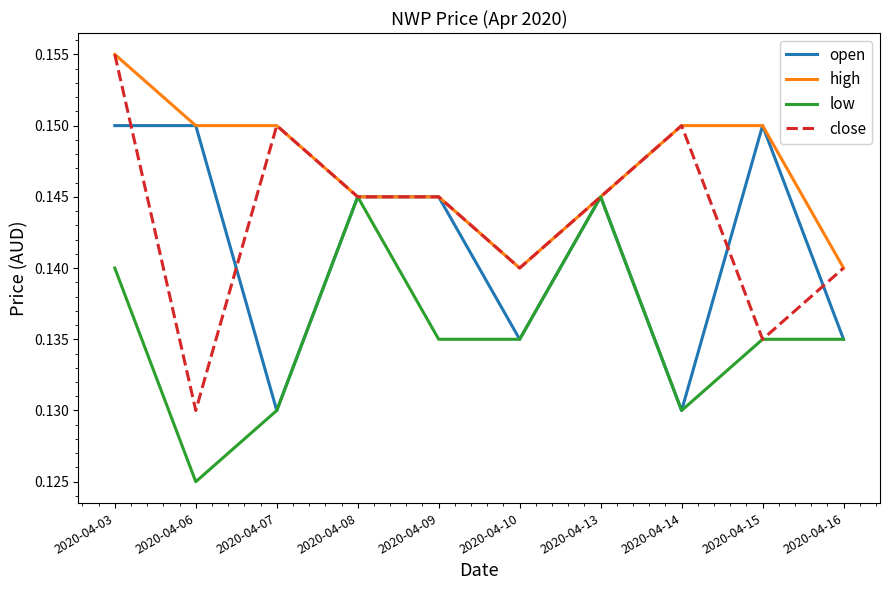

Count the number of categories in the chart.

10